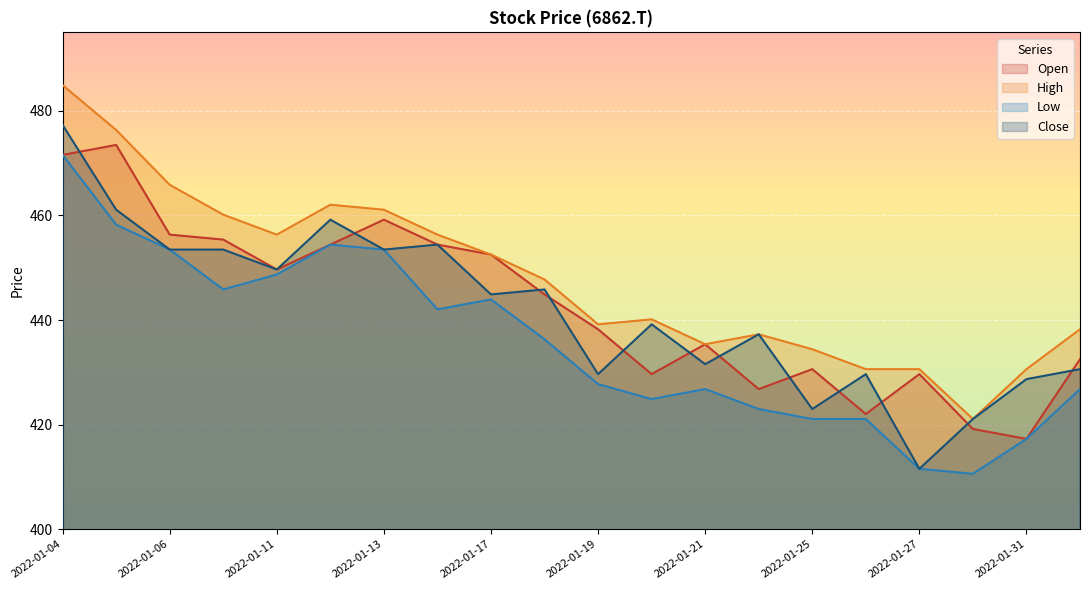

What position from the right is 2022-01-21?

8